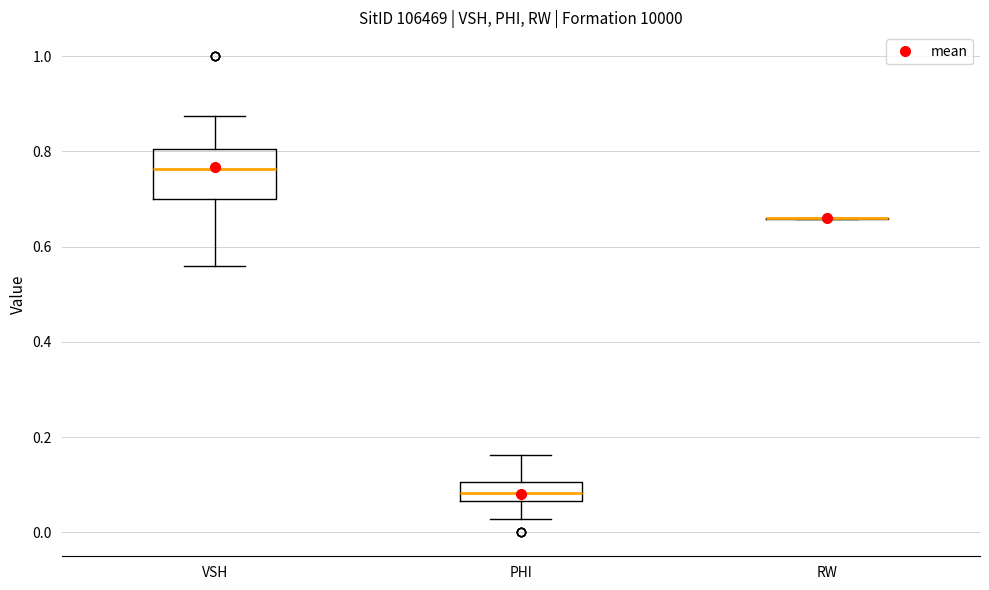

Where is the upper edge of the box for VSH on the y-axis? The values are not printed on the chart, so give them approximately, as read against the axis.

0.80